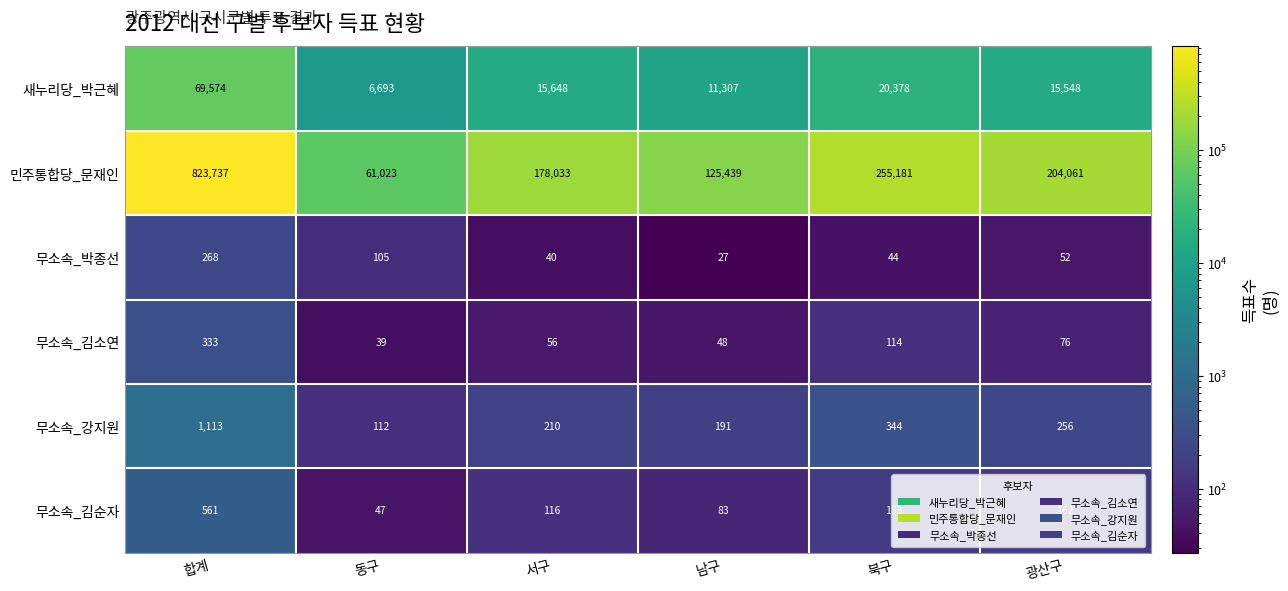

At which label is 무소속_박종선 closest to 147?

동구